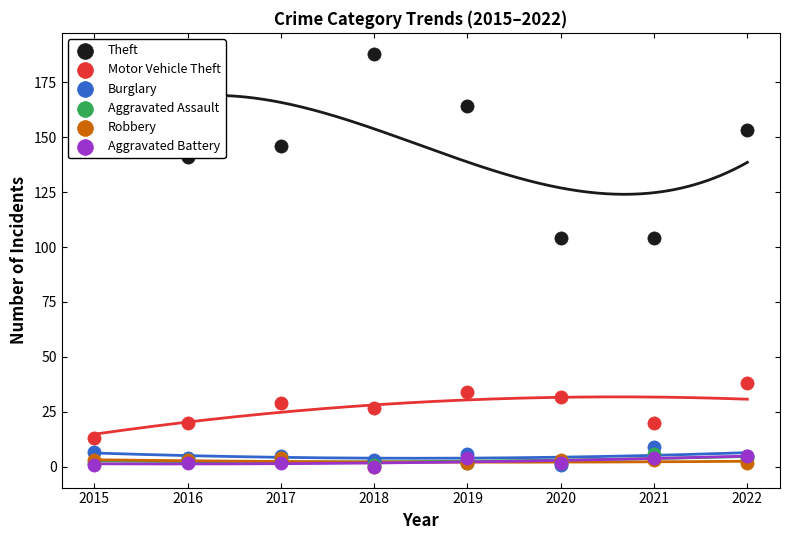

Is the value of Motor Vehicle Theft at 2020 greater than the value of Theft at 2015?

No